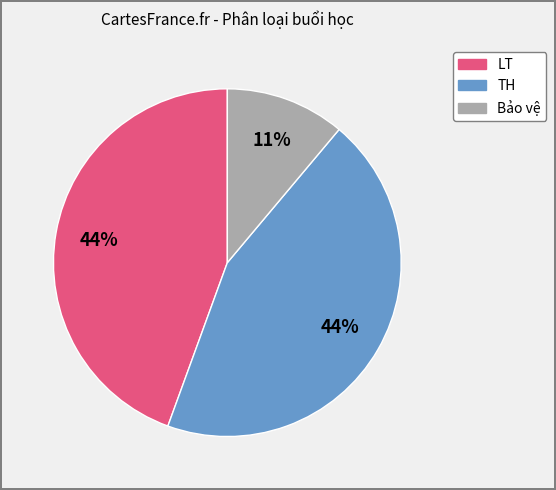

Is the sum of TH and Bảo vệ greater than half?

Yes